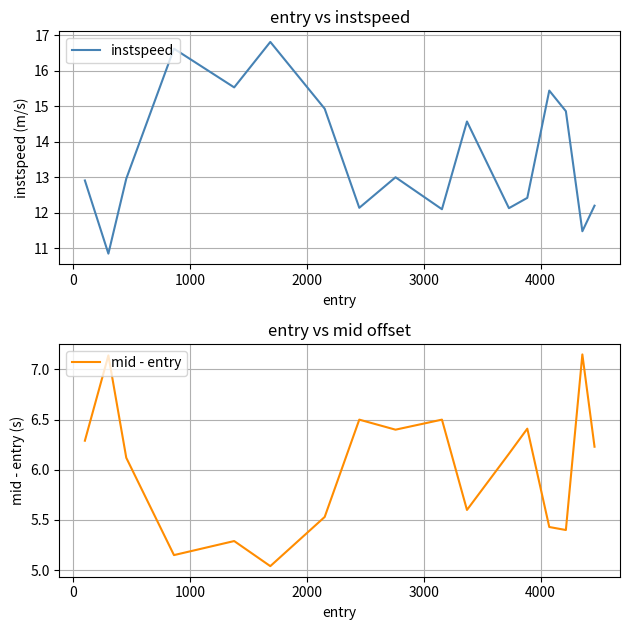

At how many categories does at least one series exceed 7?

17